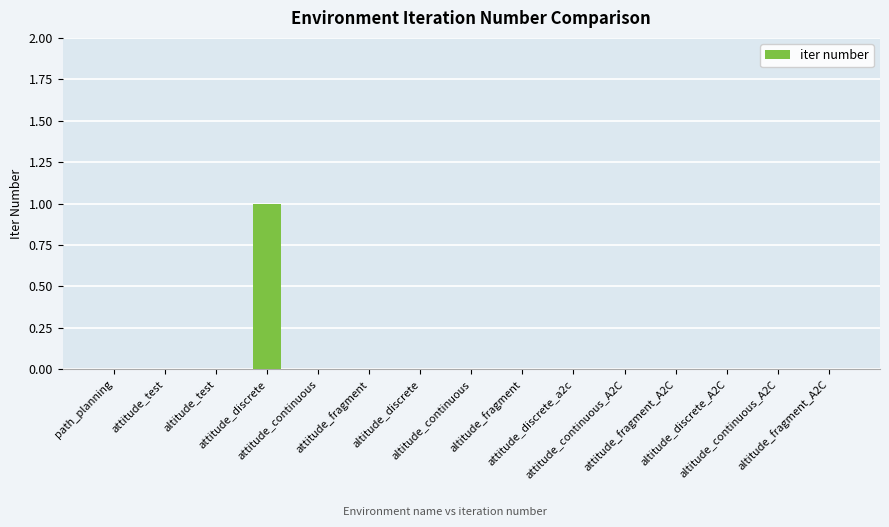

Reading left to right, list all the values displayed in this chart.

path_planning=0	attitude_test=0	altitude_test=0	attitude_discrete=1	attitude_continuous=0	attitude_fragment=0	altitude_discrete=0	altitude_continuous=0	altitude_fragment=0	attitude_discrete_a2c=0	attitude_continuous_A2C=0	attitude_fragment_A2C=0	altitude_discrete_A2C=0	altitude_continuous_A2C=0	altitude_fragment_A2C=0